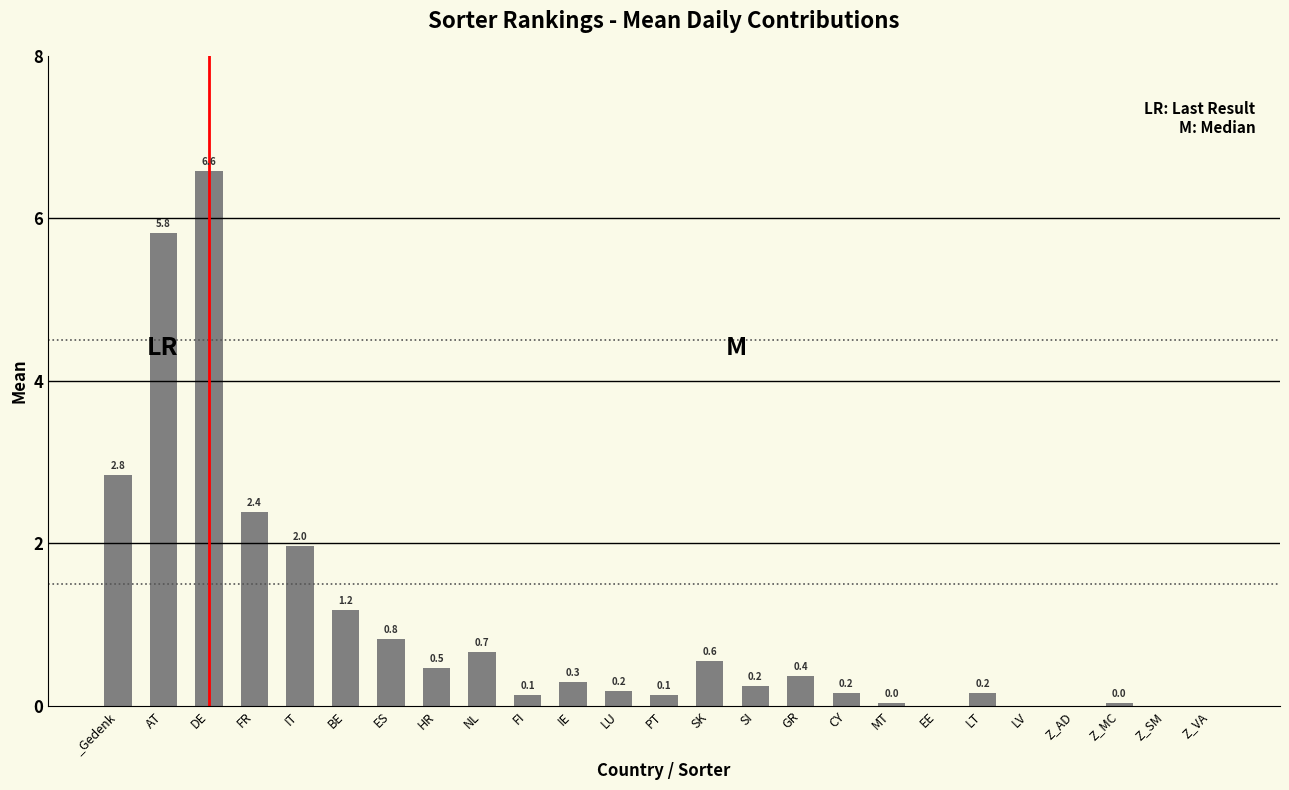

What is the maximum value shown in the chart?

6.6